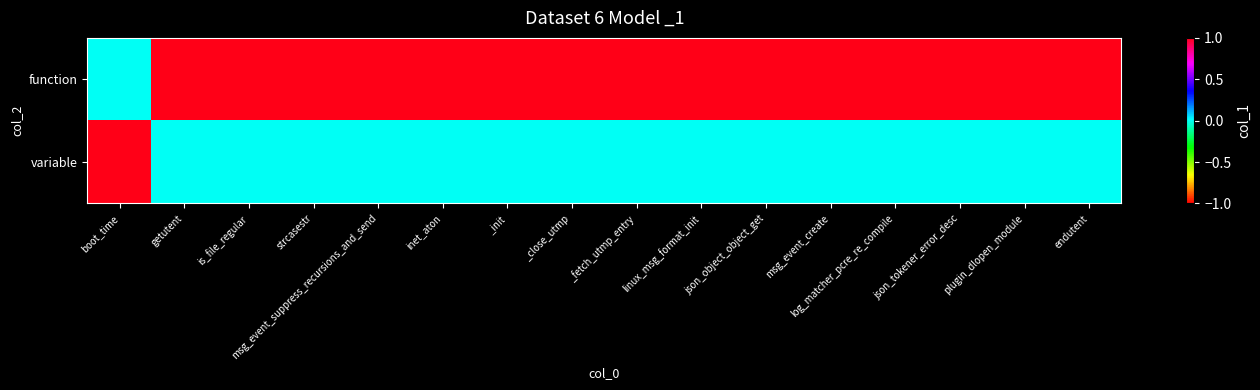

Count the number of categories in the chart.

16